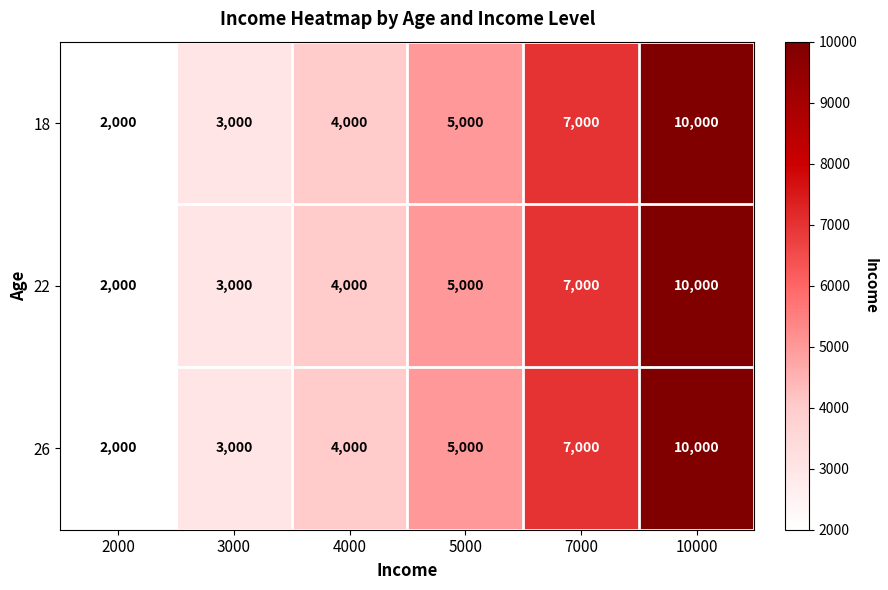

At how many categories does at least one series exceed 2952?

5